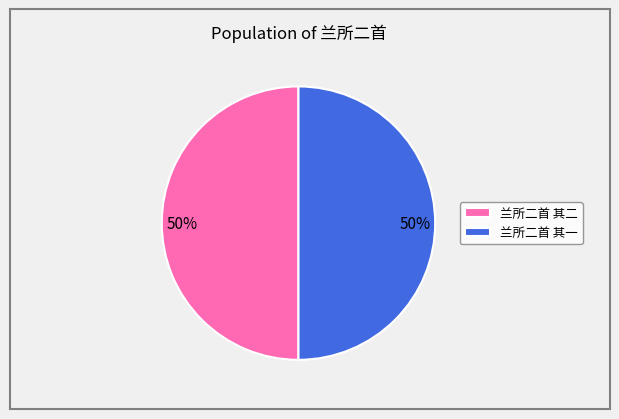

The 兰所二首 其一 slice represents 50% of the pie. True or false?

True